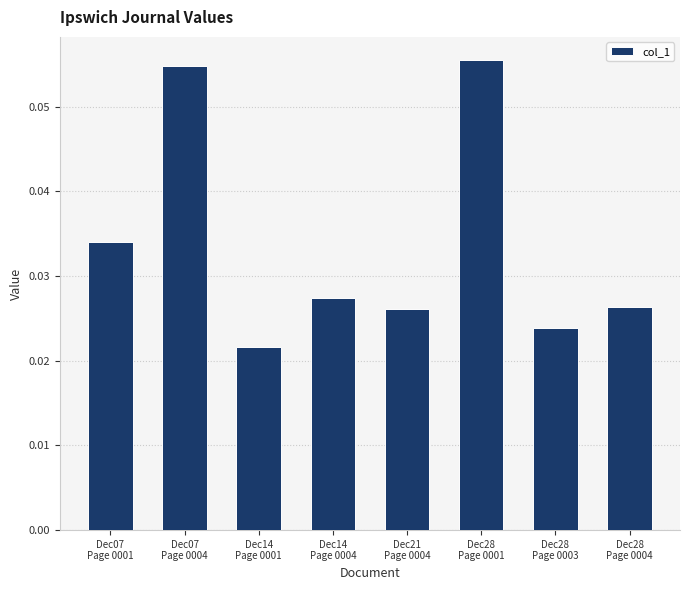

How many values are between 0 and 1?

8